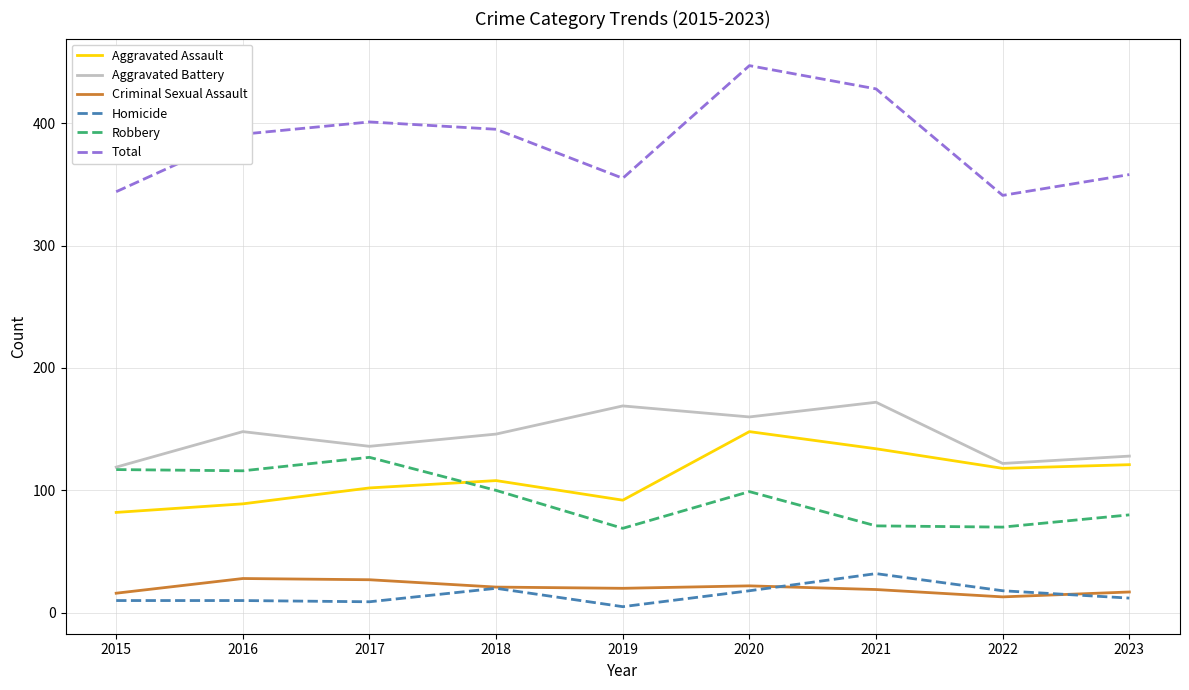

True or false: Aggravated Battery has a value of 160 at 2020.

True